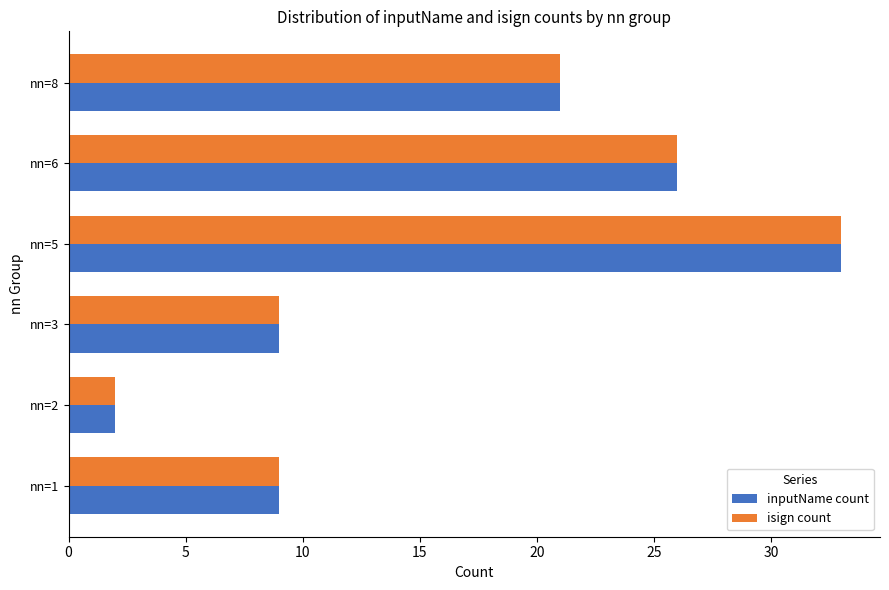

What is the sum of the isign count values at nn=5 and nn=6?

59